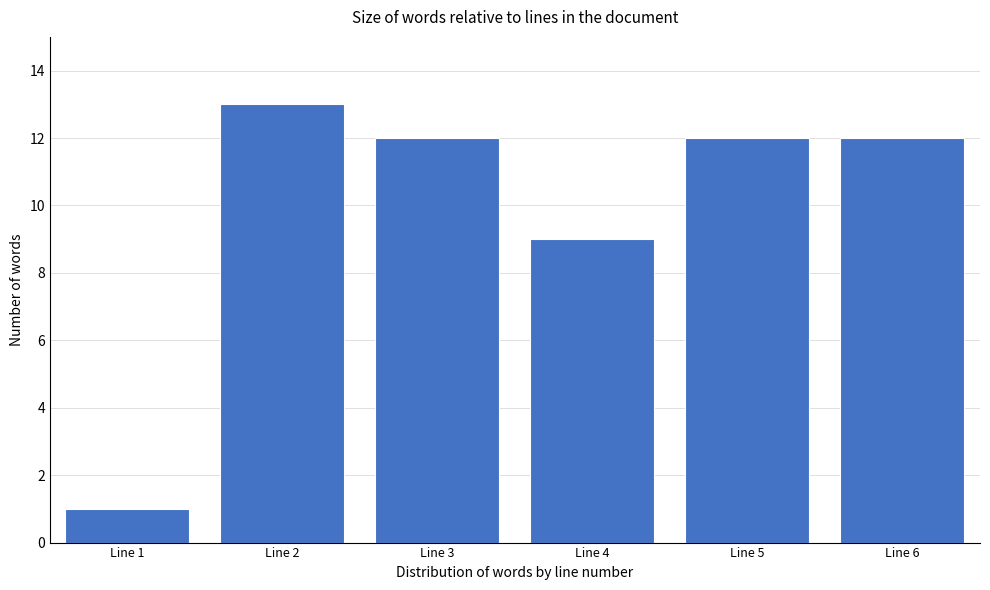

Reading left to right, list all the values displayed in this chart.

Line 1=1	Line 2=13	Line 3=12	Line 4=9	Line 5=12	Line 6=12